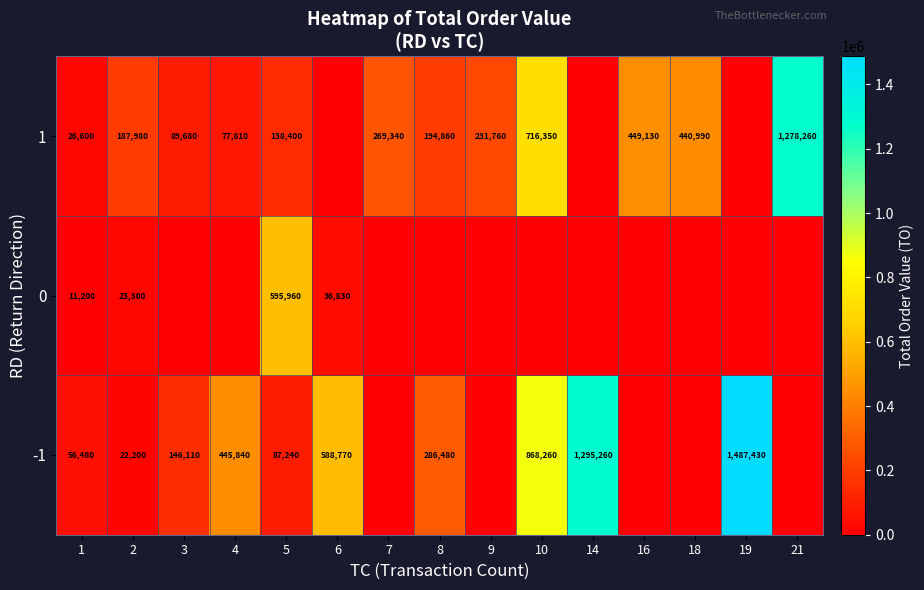

Is the value of 0 at 5 greater than the value of -1 at 8?

Yes